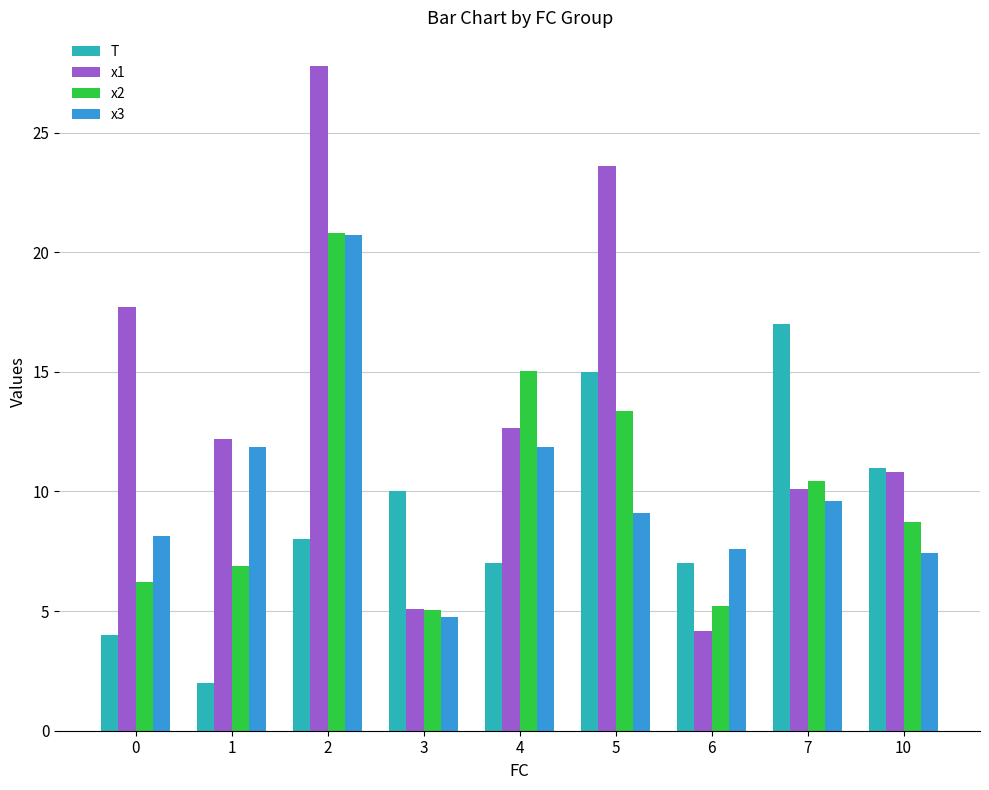

Reading left to right, list all the values displayed in this chart.

T: 0=4.0	1=2.0	2=8.0	3=10.0	4=7.0	5=15.0	6=7.0	7=17.0	10=11.0
x1: 0=17.7	1=12.2	2=27.8	3=5.1	4=12.6	5=23.6	6=4.2	7=10.1	10=10.8
x2: 0=6.2	1=6.9	2=20.8	3=5.0	4=15.0	5=13.4	6=5.2	7=10.4	10=8.7
x3: 0=8.1	1=11.9	2=20.7	3=4.8	4=11.9	5=9.1	6=7.6	7=9.6	10=7.4